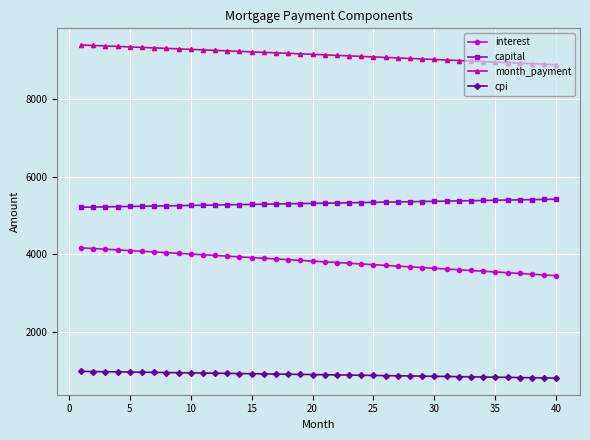

What is the difference between the maximum and second lowest values in the month_payment series?

494.1